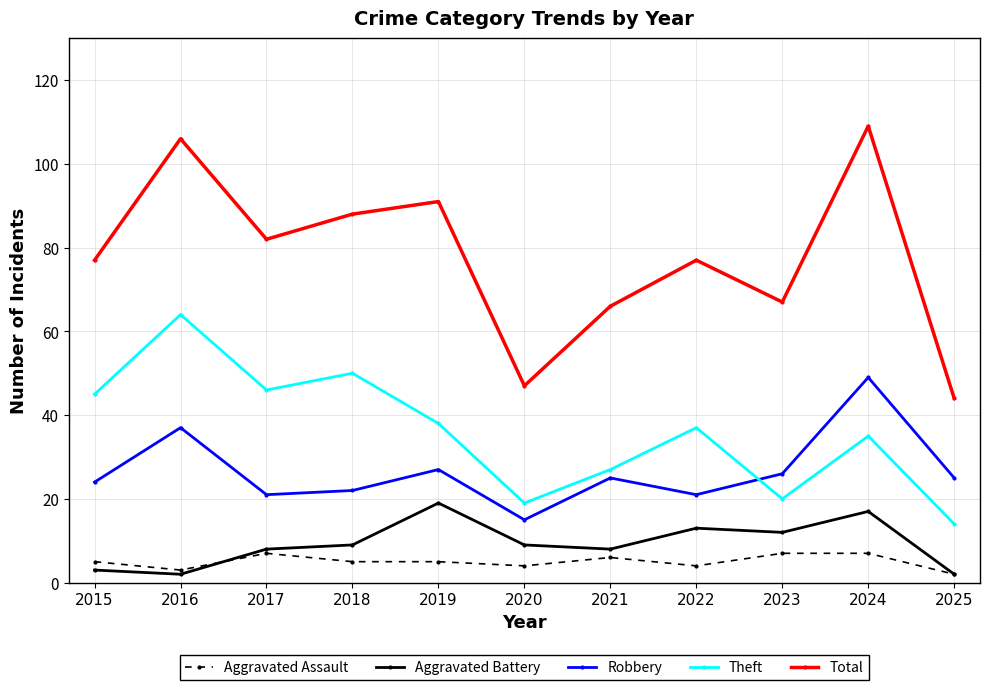

How many data points does each series have?

11